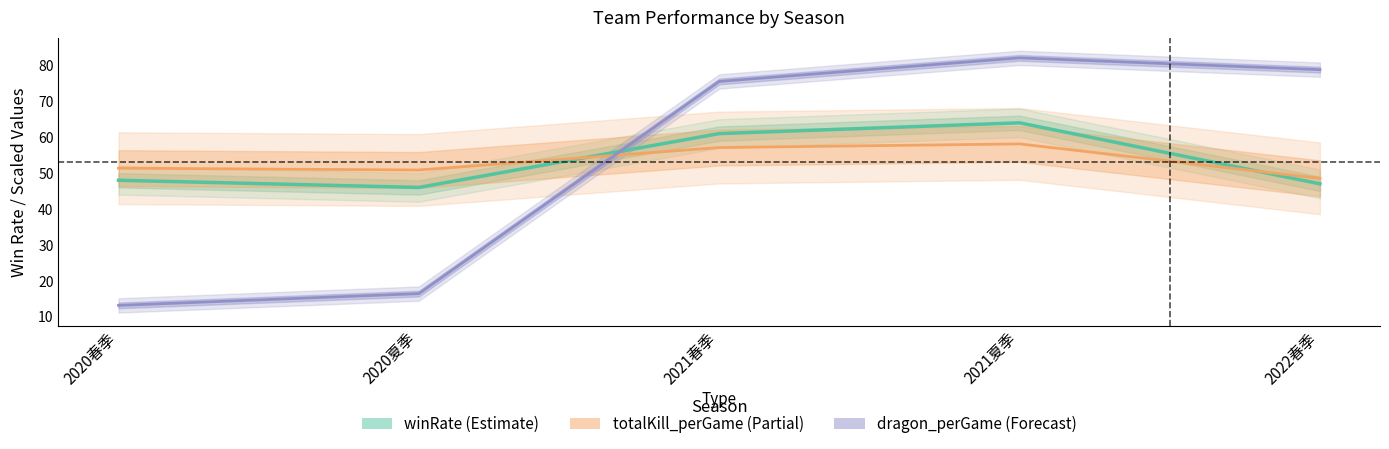

How many times do dragon_perGame (Forecast) and winRate (Estimate) cross each other?

1